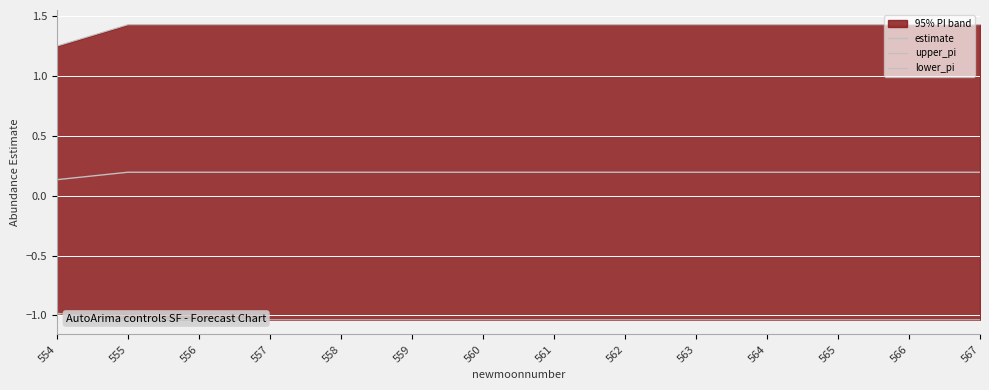

What is the average value of the lower_pi series?

-1.0